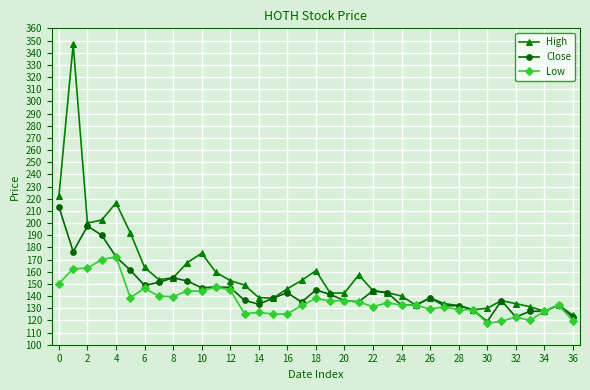

Which series has the widest spread of values?

High